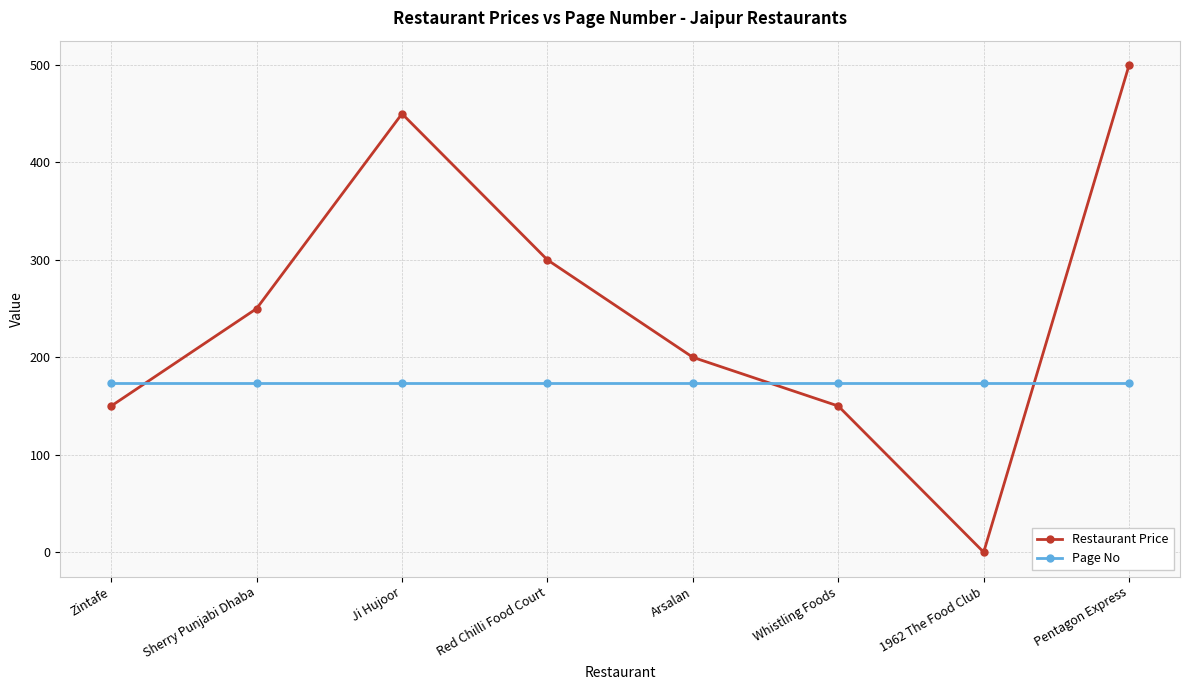

How many interior local peaks does the Restaurant Price series have?

1